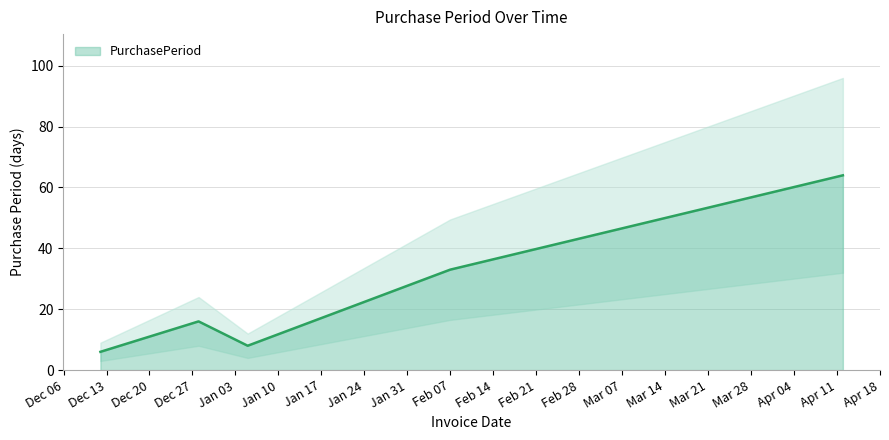

What is the maximum value for PurchasePeriod?

64